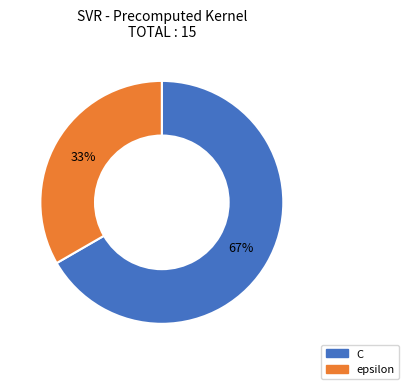

Does epsilon account for over 50% of the chart?

No